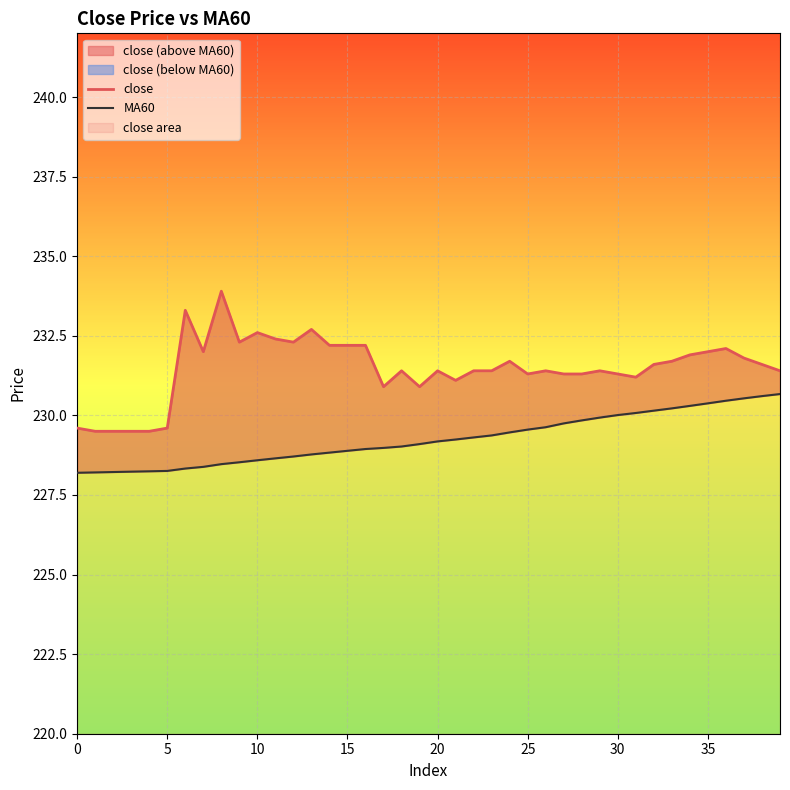

What is the maximum value shown in the chart?

233.9